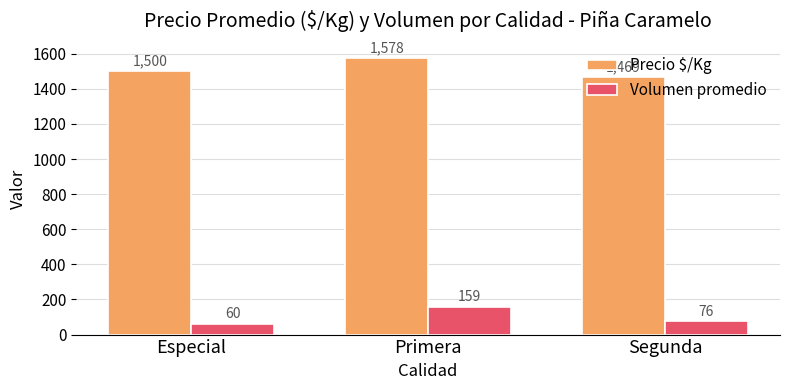

How many bars are there in total?

6